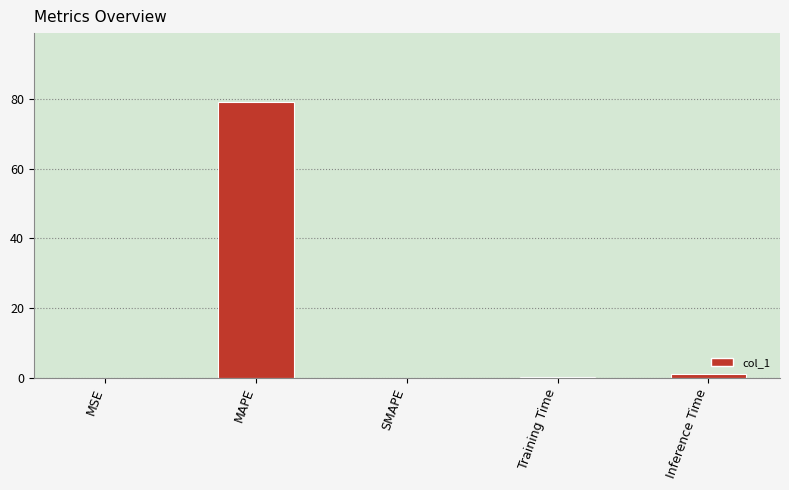

Which label corresponds to the largest value in the chart?

MAPE